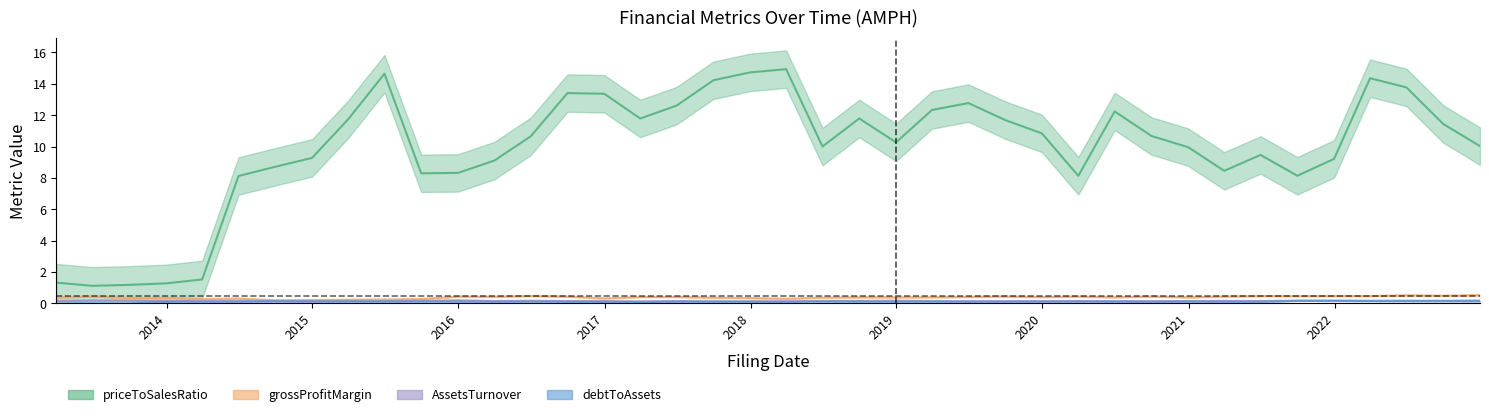

Rank the series by their maximum value, from highest to lowest.

priceToSalesRatio, grossProfitMargin, AssetsTurnover, debtToAssets